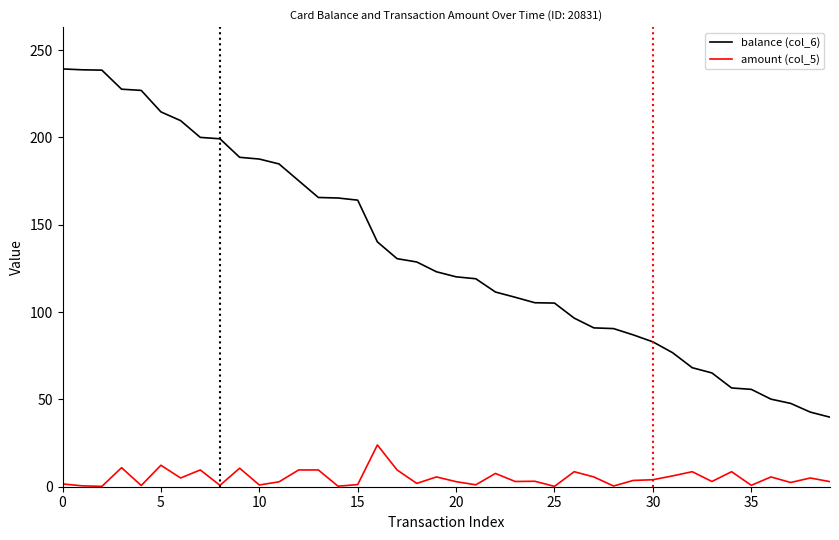

List the series in order of their peak value, highest first.

balance (col_6), amount (col_5)